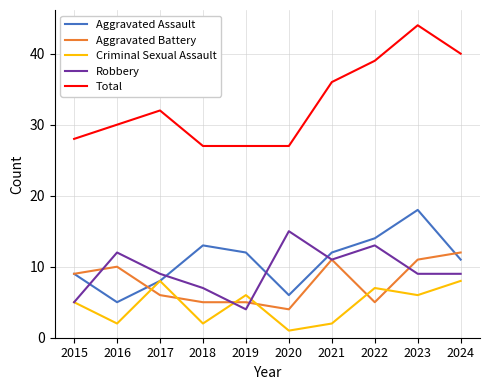

At which category does Criminal Sexual Assault reach its first local valley?

2016